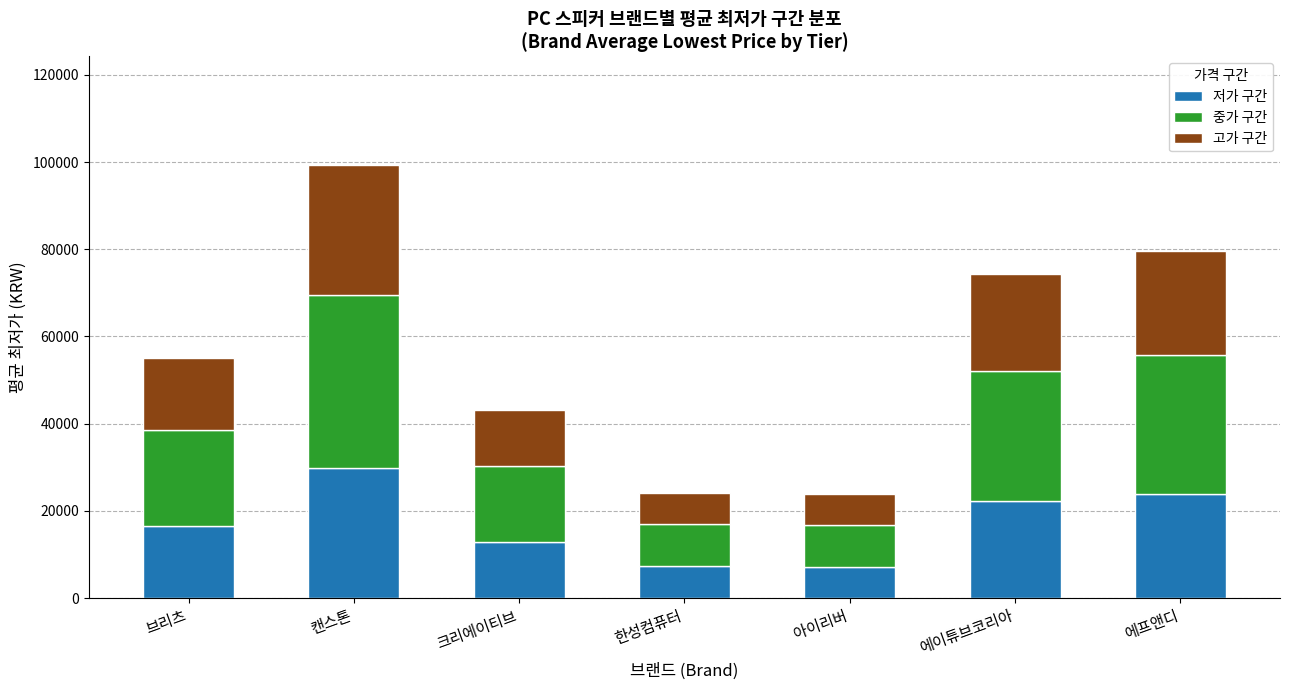

What is the sum of all 저가 구간 values?

119851